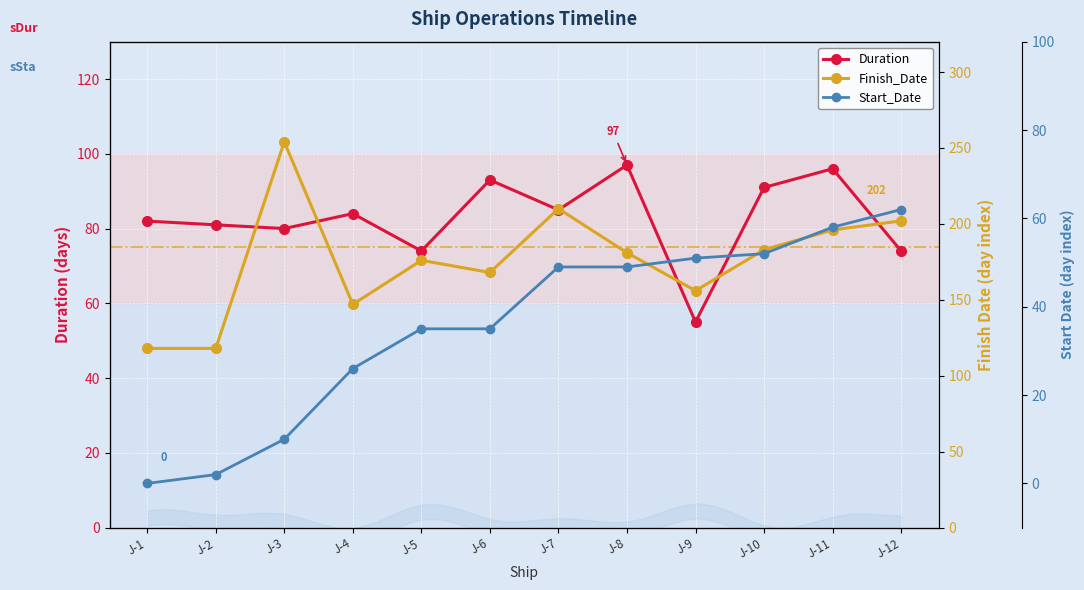

Reading right to left, what are all the values shown in this chart?

Duration: 74	96	91	55	97	85	93	74	84	80	81	82
Finish_Date: 202	196	183	156	181	210	168	176	147	254	118	118
Start_Date: 62	58	52	51	49	49	35	35	26	10	2	0